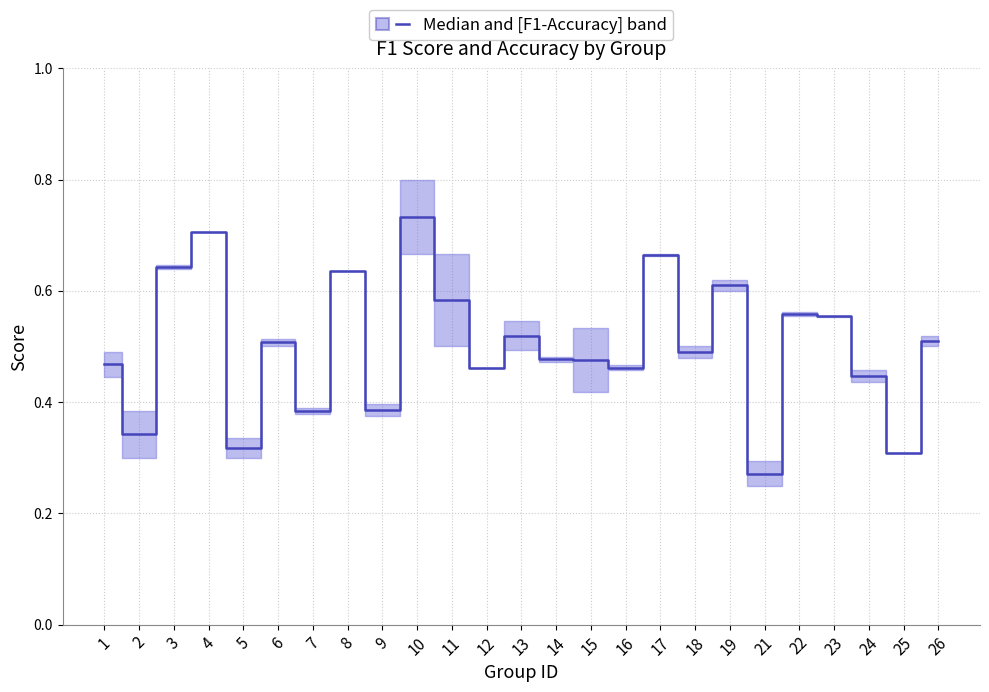

Count the values in the range 0 to 1.

25